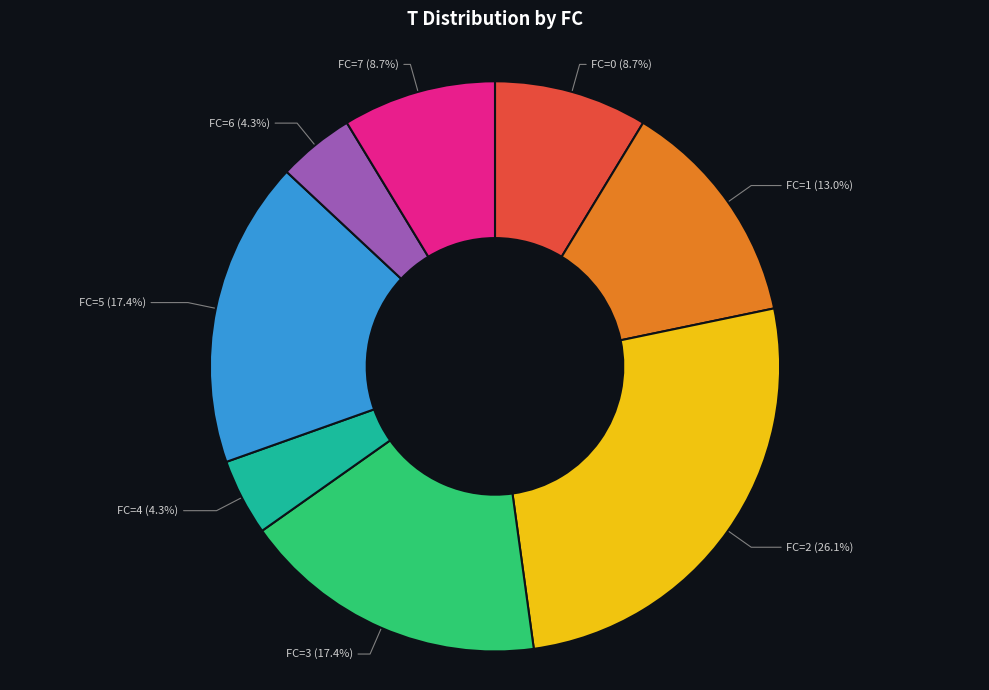

The FC=6 slice represents 4% of the pie. True or false?

True